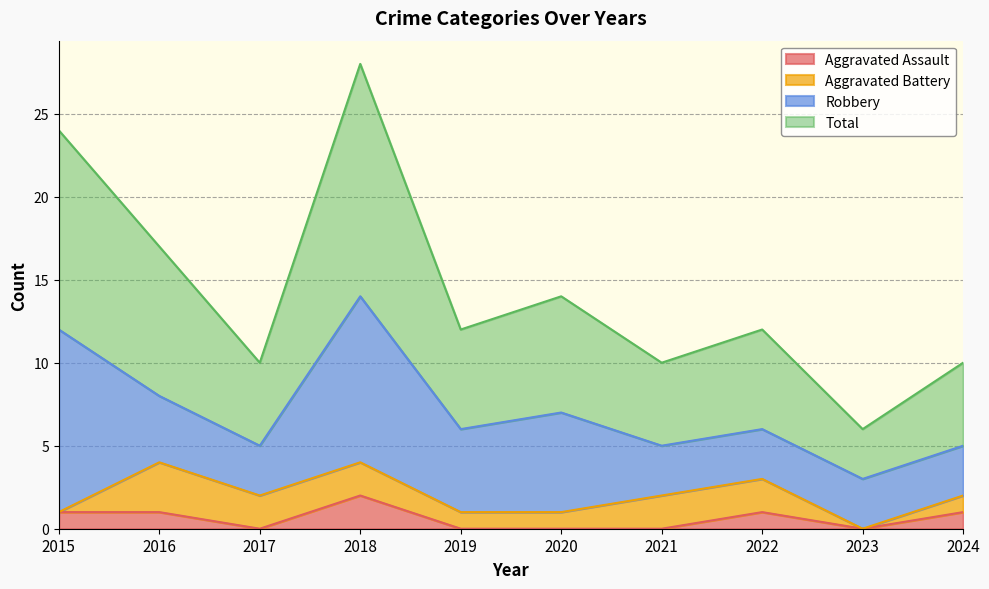

Which series changed the most between 2019 and 2024?

Total